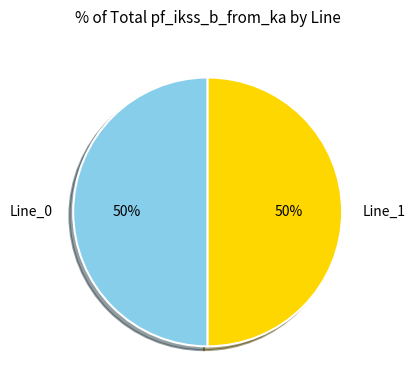

What is the ratio of the value at Line_0 to the value at Line_1?

1.0